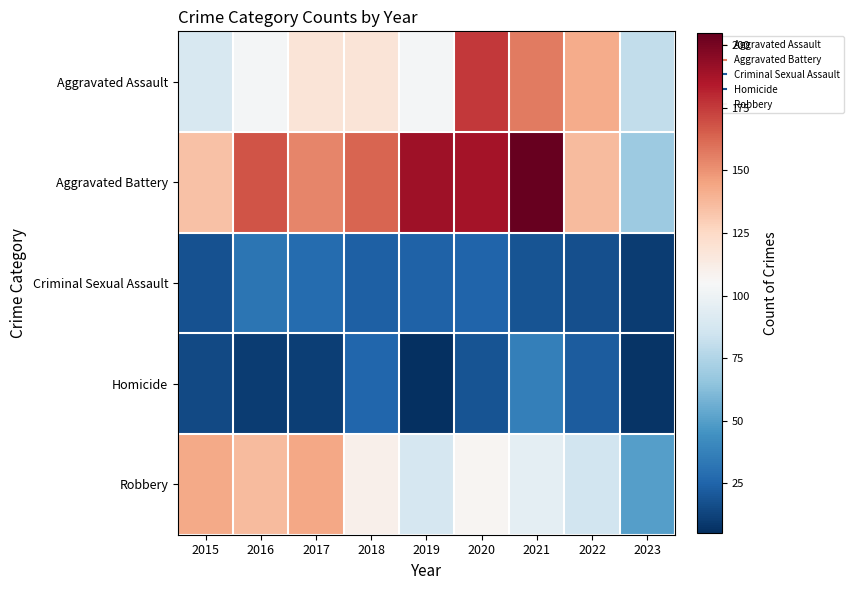

Which has a higher value, 2022 or 2015?

2022